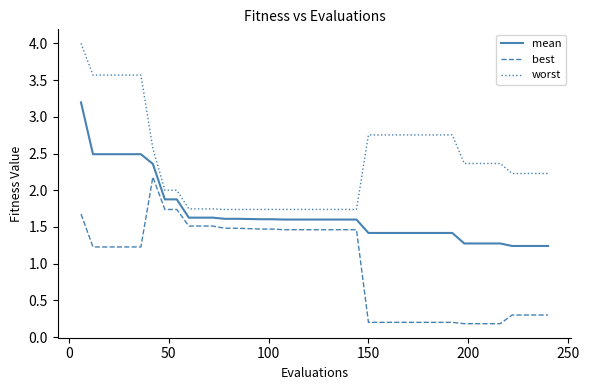

Which series has the widest spread of values?

worst